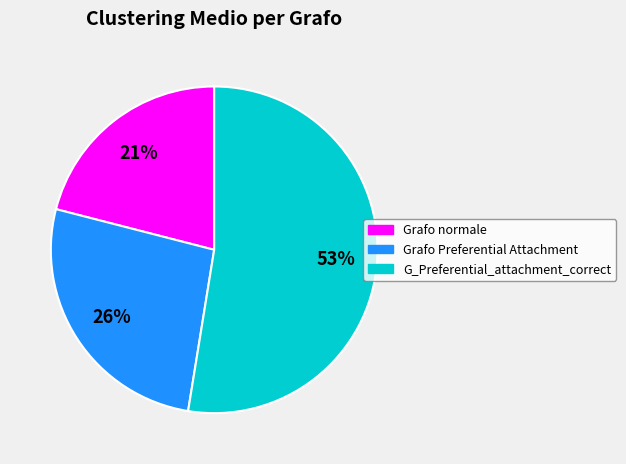

Combined, do G_Preferential_attachment_correct and Grafo normale account for over 50%?

Yes